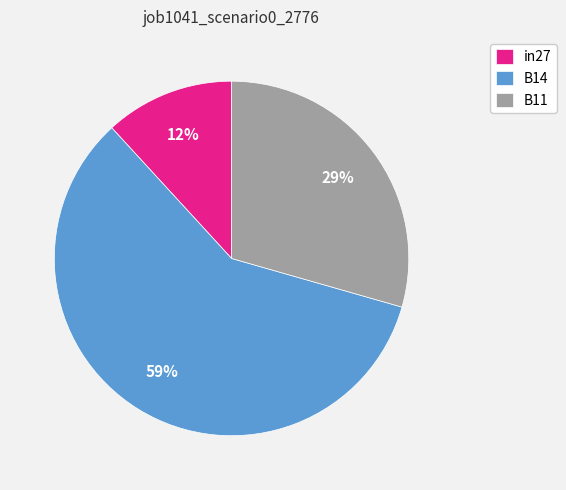

Which category has the smallest portion of the pie?

in27